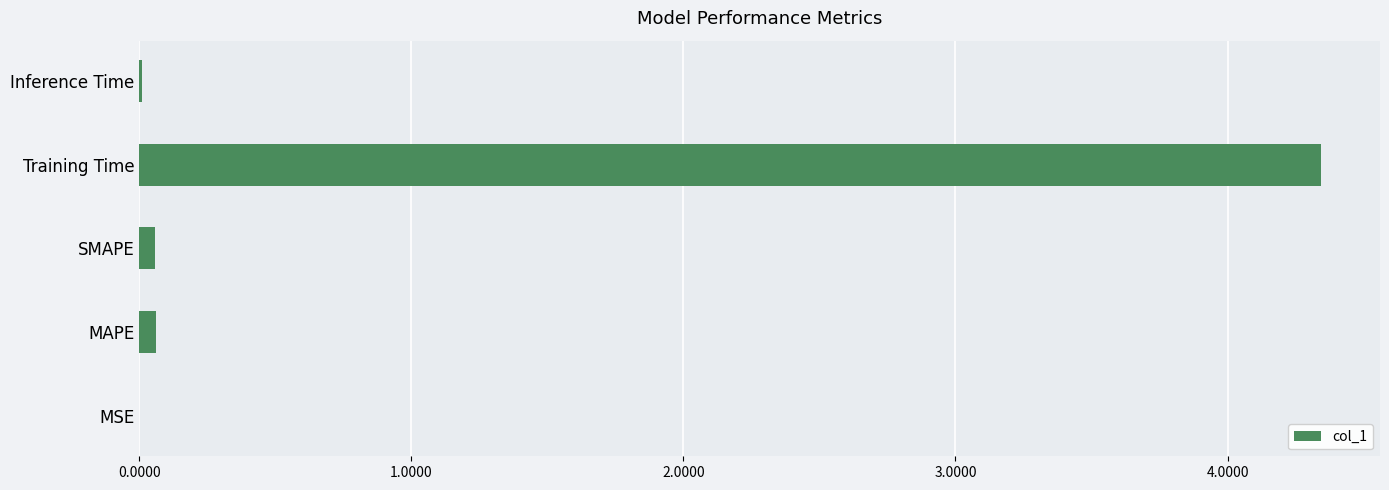

True or false: the data shows 0.1 at MAPE.

True